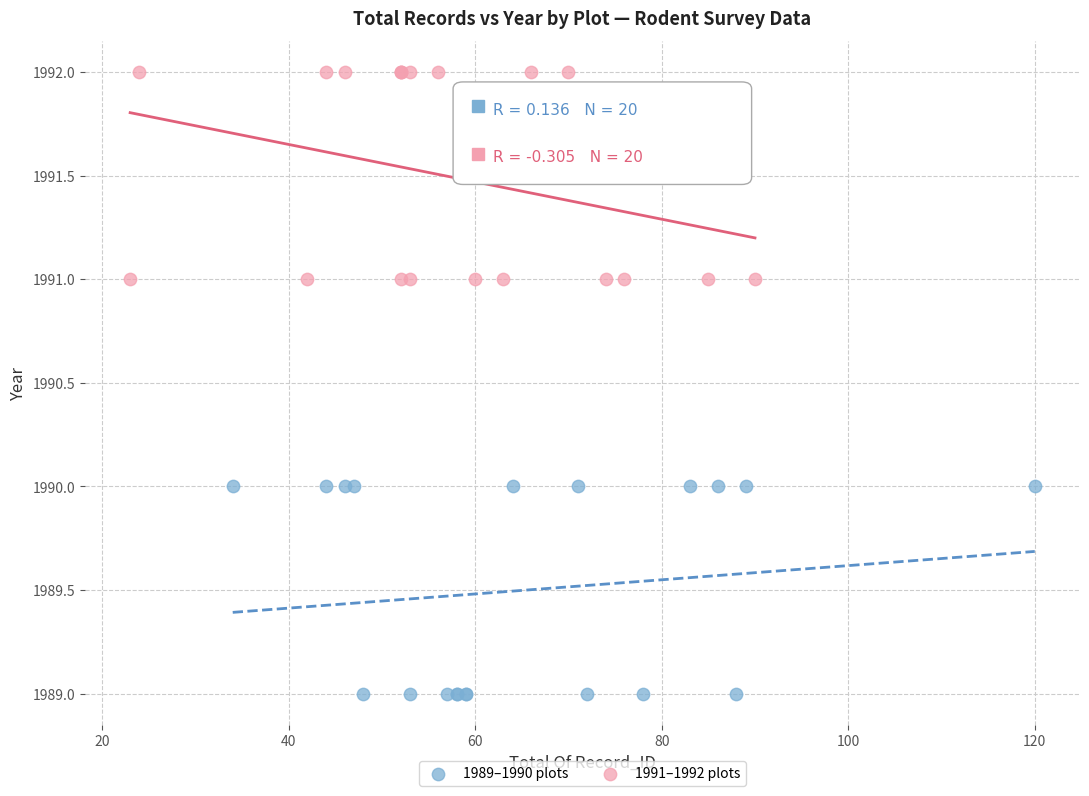

Which series contains the highest Y value?

1991–1992 plots